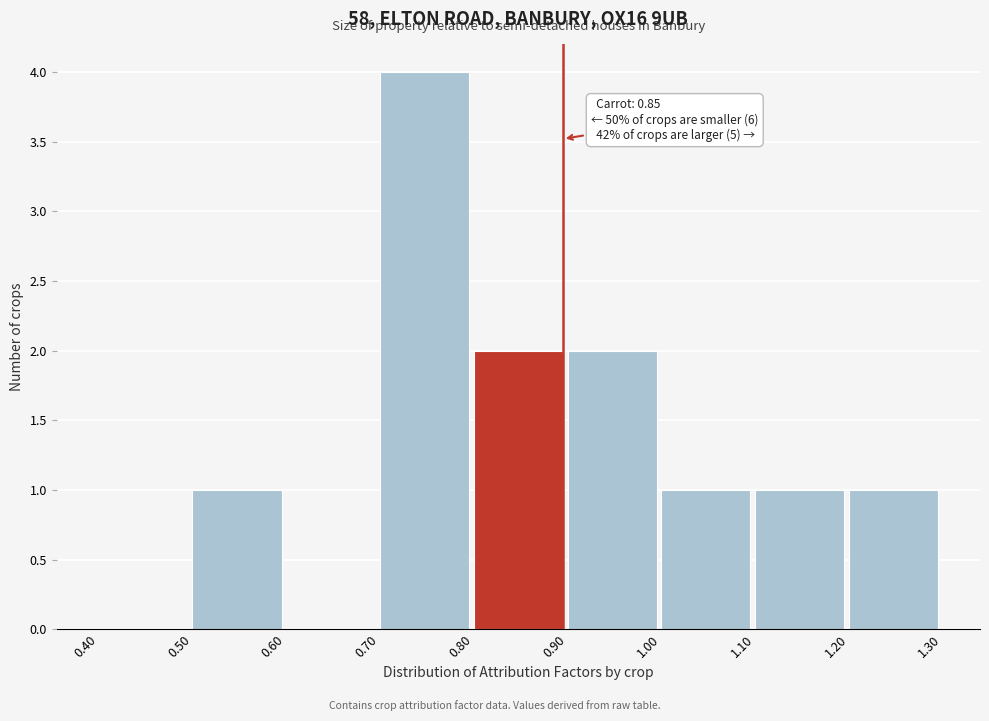

Over which range of the x-axis is the bar tallest?

0.70 to 0.80